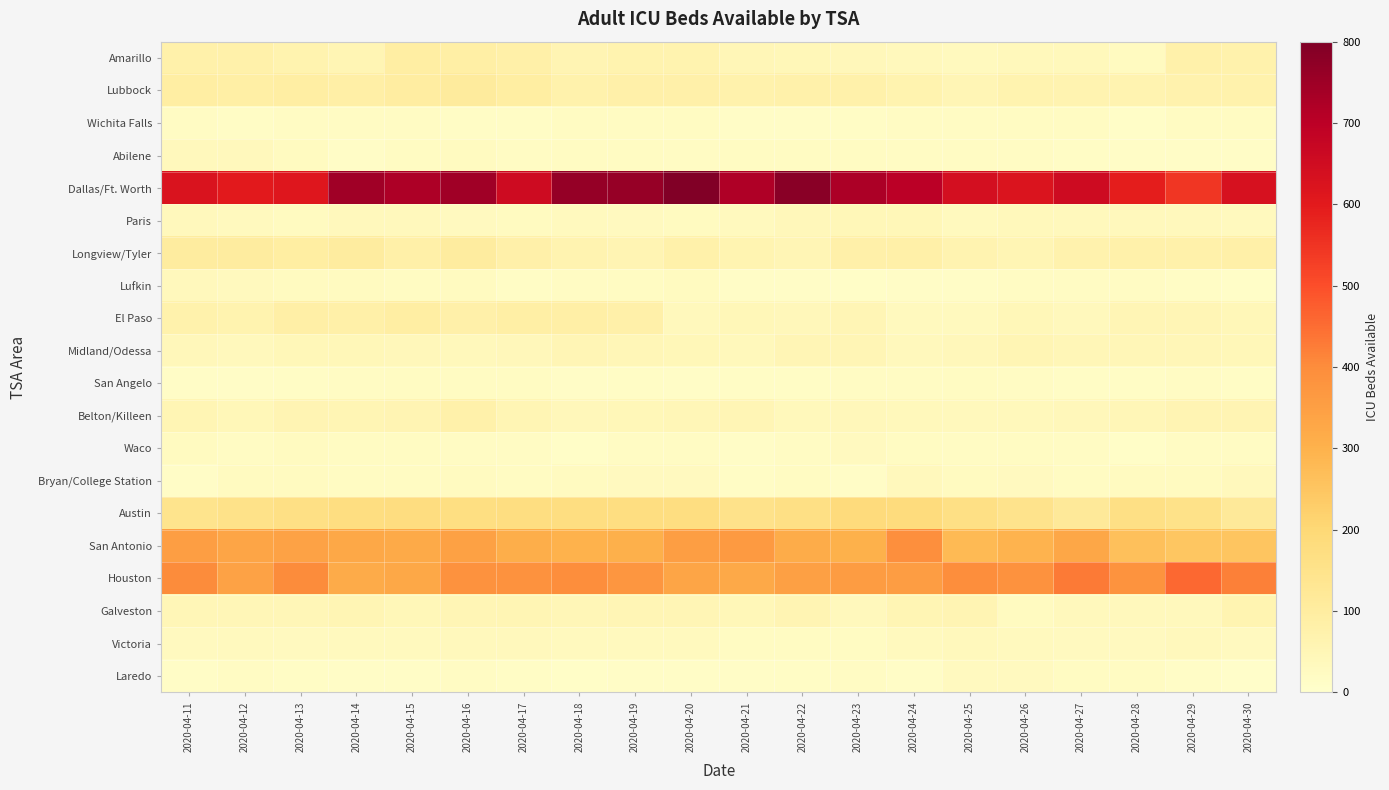

At which category does the chart reach its minimum across all series?

2020-04-30